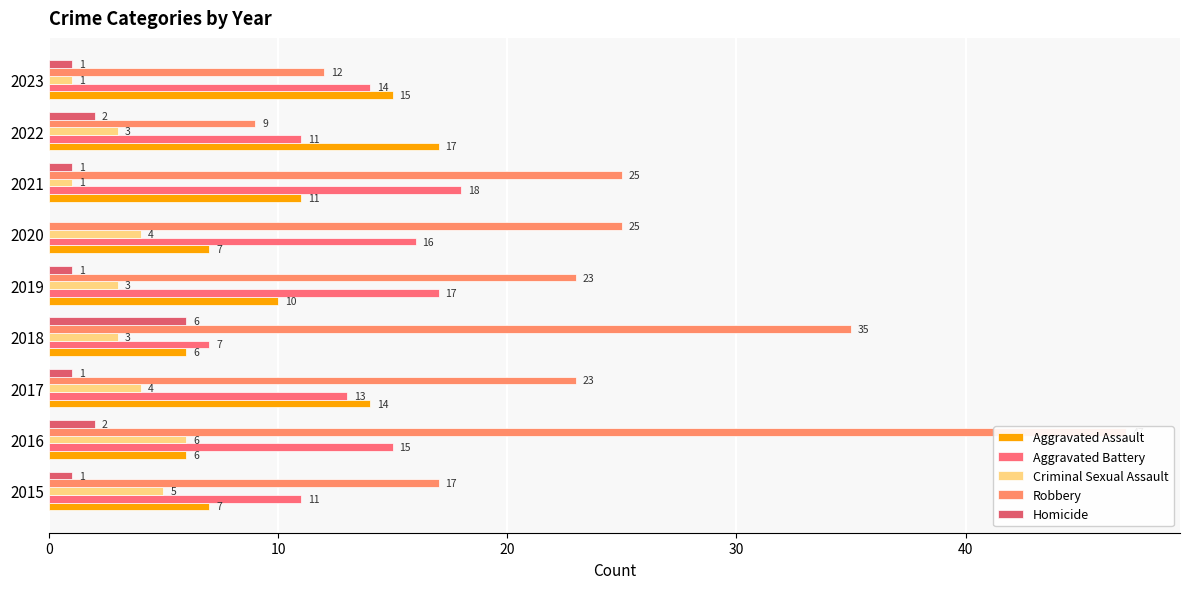

Read the Robbery value at 2016.

47